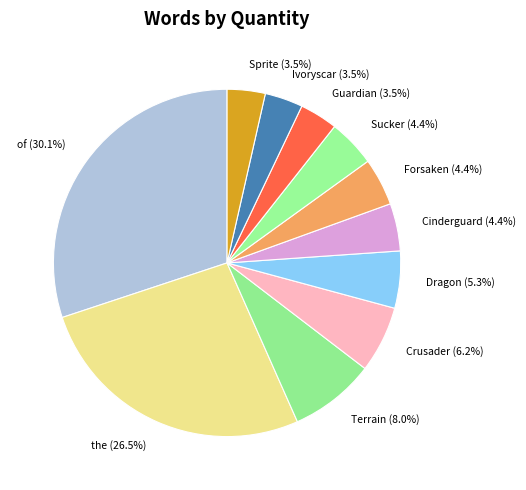

Is it true that Terrain is 21% of the pie?

False